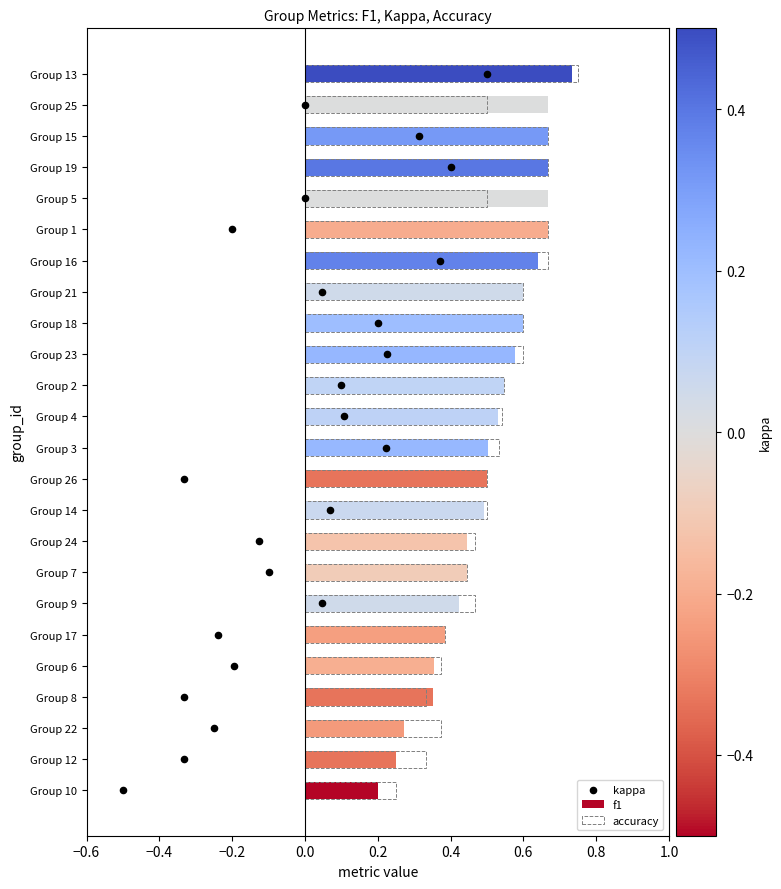

Which series reaches the maximum Y coordinate?

kappa